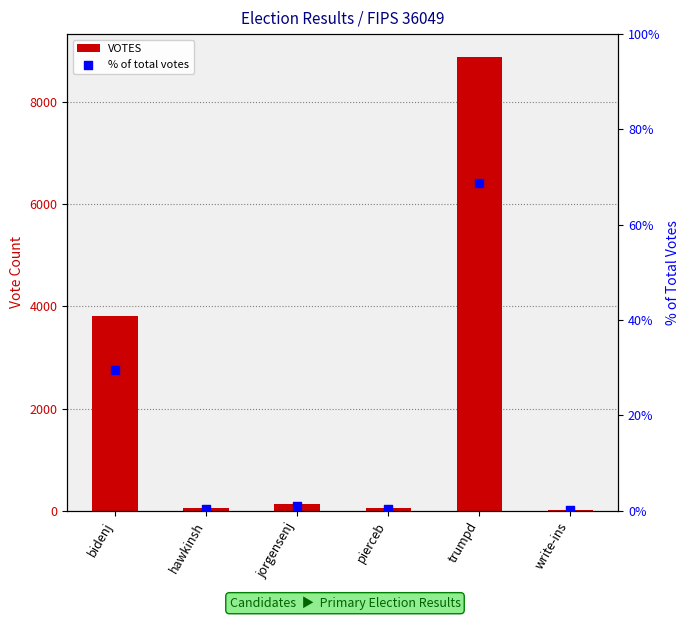

What is the total value across all series at hawkinsh?

46.4